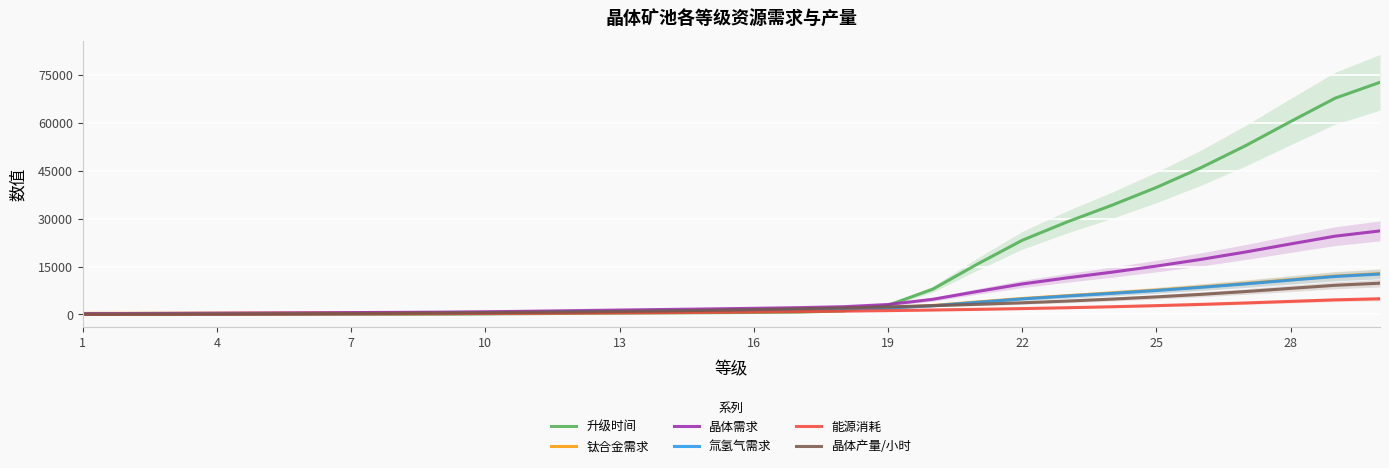

Does the chart display data point markers on the line(s)?

No